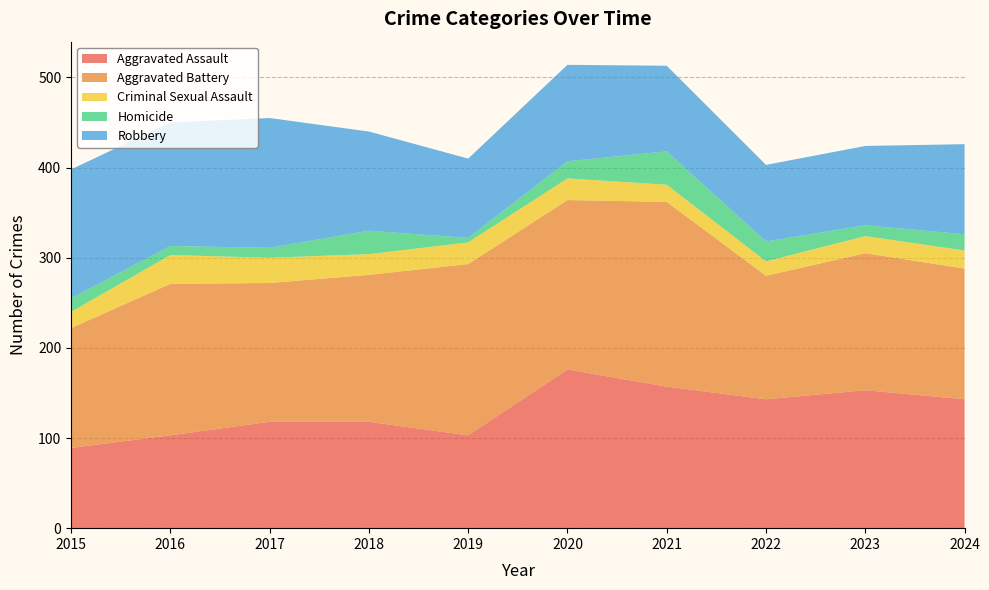

Reading left to right, what are all the values shown in this chart?

Aggravated Assault: 2015=89	2016=103	2017=118	2018=118	2019=103	2020=176	2021=157	2022=143	2023=153	2024=143
Aggravated Battery: 2015=133	2016=168	2017=154	2018=163	2019=190	2020=188	2021=205	2022=137	2023=152	2024=145
Criminal Sexual Assault: 2015=18	2016=32	2017=28	2018=23	2019=24	2020=24	2021=19	2022=16	2023=19	2024=20
Homicide: 2015=15	2016=10	2017=11	2018=26	2019=5	2020=19	2021=37	2022=22	2023=12	2024=18
Robbery: 2015=143	2016=137	2017=144	2018=110	2019=88	2020=107	2021=95	2022=85	2023=88	2024=100